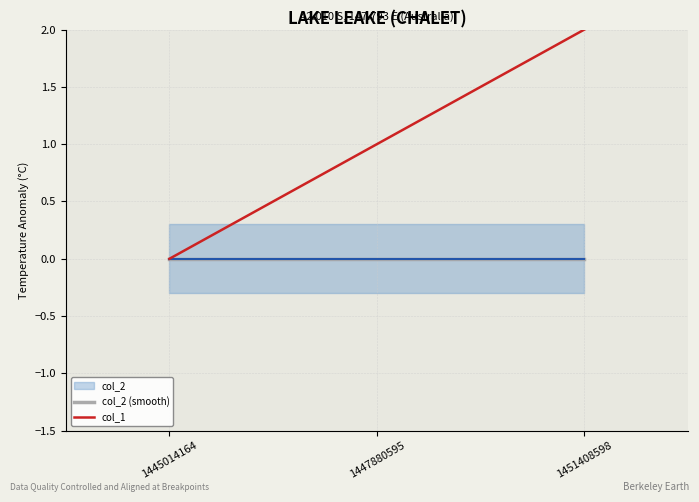

List the labels in order of col_2 (smooth) value, smallest first.

1445014164, 1447880595, 1451408598